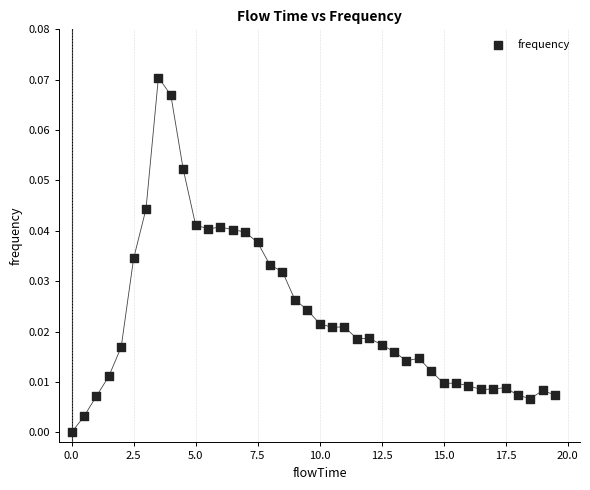

What is the range of X values (max minus min)?

19.5